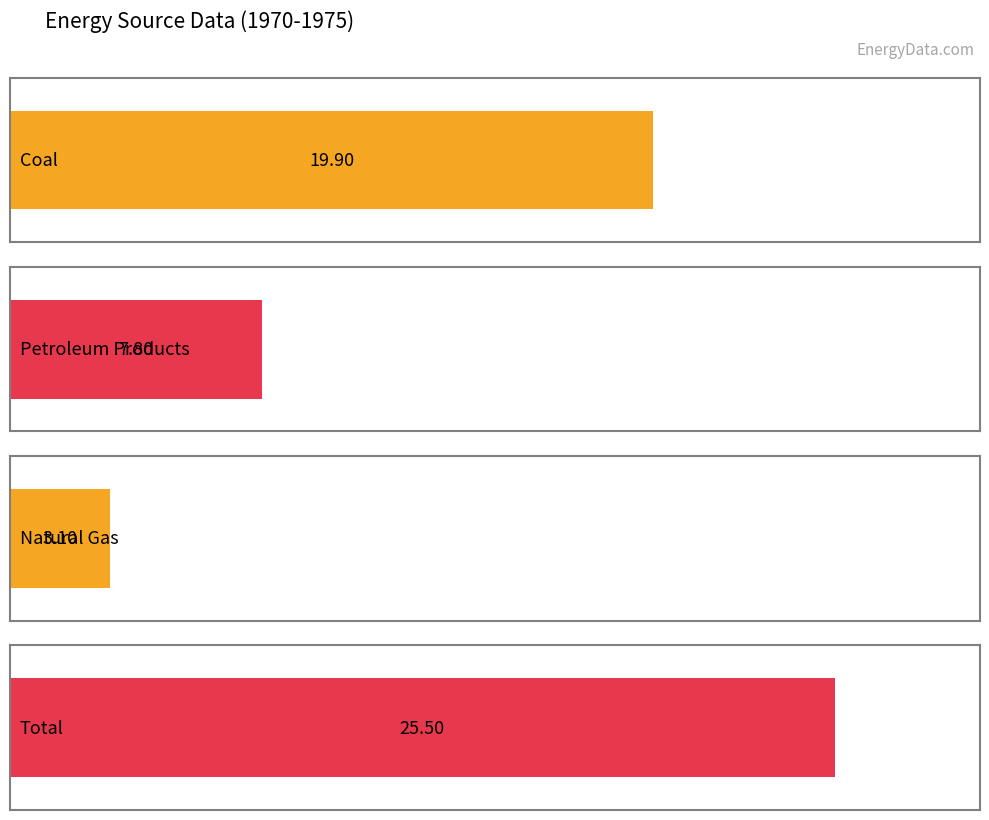

The Total series shows 32.7 at 1972. True or false?

False